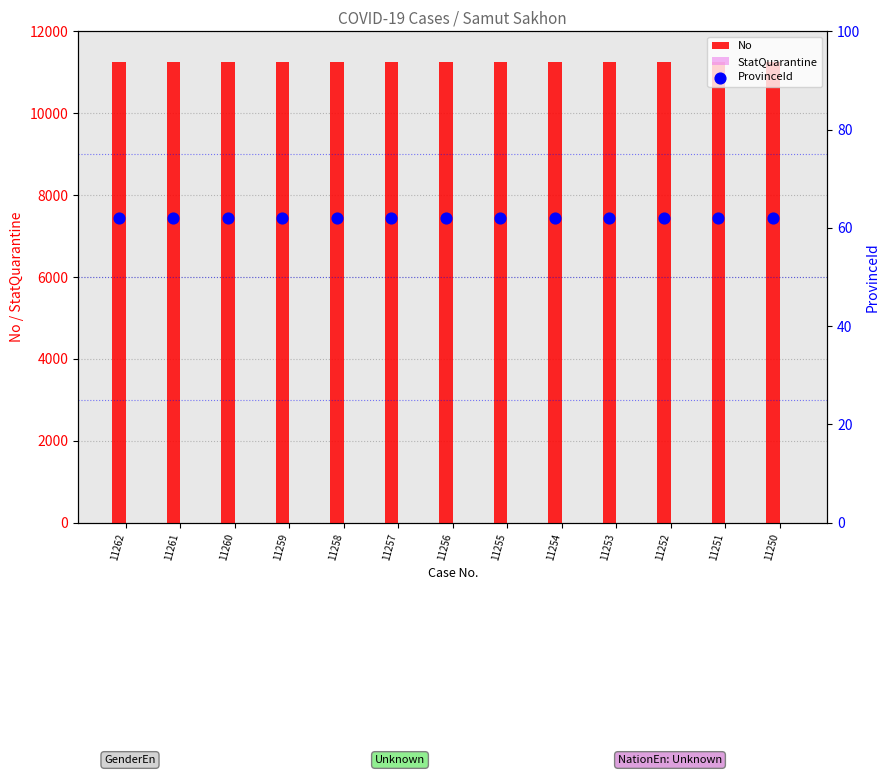

True or false: No has a value of 19631 at 11252.

False